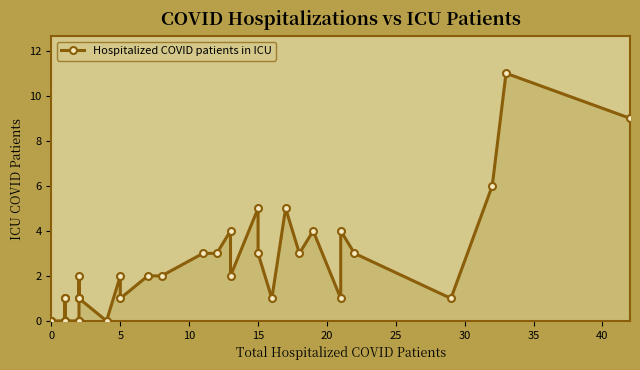

Reading left to right, extract all data points from this chart.

0	0	0	0	0	0	0	1	0	0	1	0	0	0	0	1	2	1	0	2	1	2	2	3	3	4	2	5	3	1	5	3	4	1	4	3	1	6	11	9